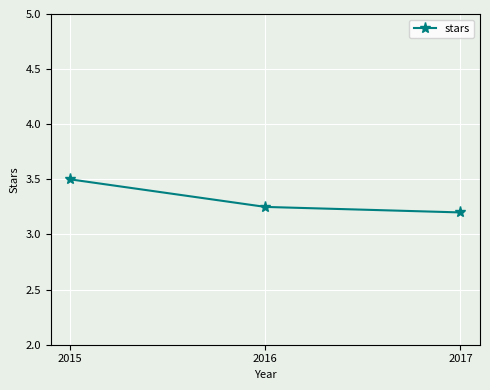

Is this an area chart (filled region under the line)?

No